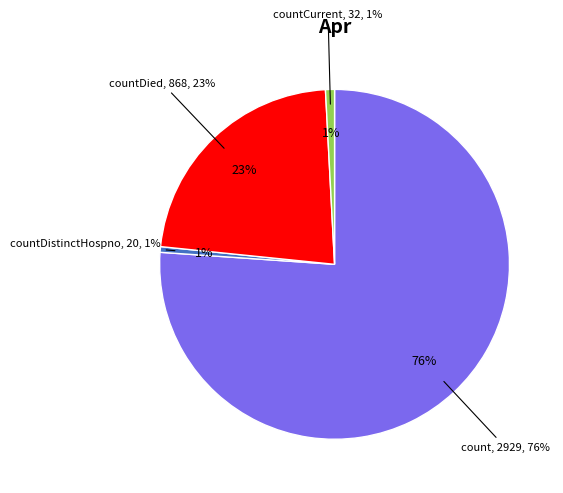

Is the sum of countCurrent and countDied greater than half?

No